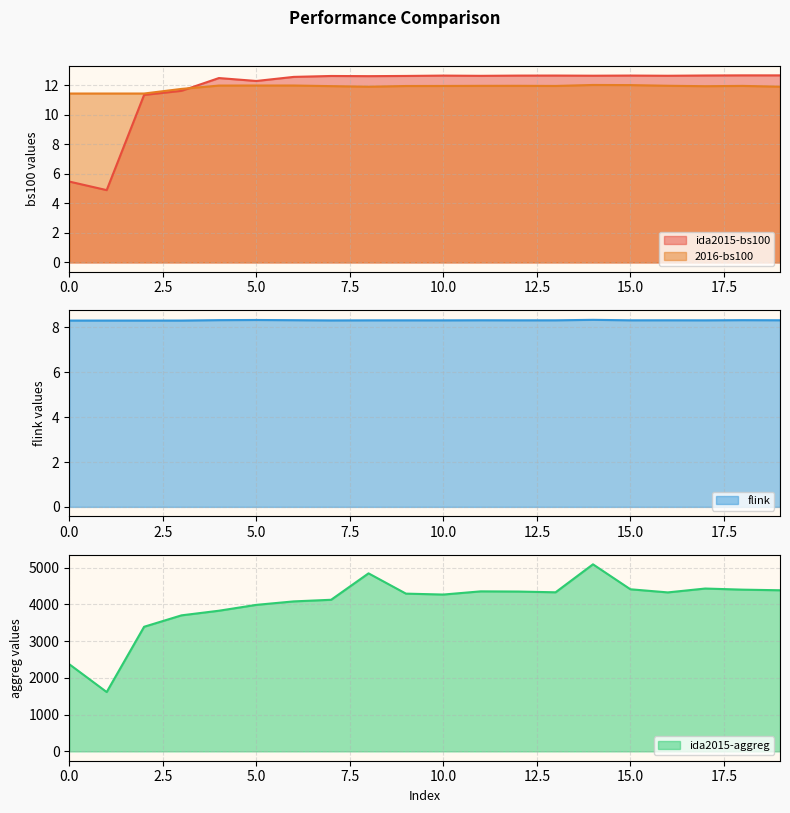

Reading left to right, list all the values displayed in this chart.

ida2015-bs100: 5.5	4.9	11.3	11.6	12.5	12.3	12.6	12.6	12.6	12.6	12.7	12.6	12.7	12.7	12.6	12.7	12.6	12.7	12.7	12.7
2016-bs100: 11.4	11.4	11.4	11.8	12.0	12.0	12.0	11.9	11.9	12.0	12.0	12.0	12.0	12.0	12.0	12.0	12.0	11.9	12.0	11.9
ida2015-aggreg: 2372.4	1615.2	3392.2	3703.1	3828.8	3988.4	4083.0	4127.0	4846.4	4294.1	4269.4	4356.2	4350.9	4330.6	5092.3	4412.8	4327.6	4432.9	4402.6	4385.8
flink: 8.3	8.3	8.3	8.3	8.3	8.3	8.3	8.3	8.3	8.3	8.3	8.3	8.3	8.3	8.3	8.3	8.3	8.3	8.3	8.3